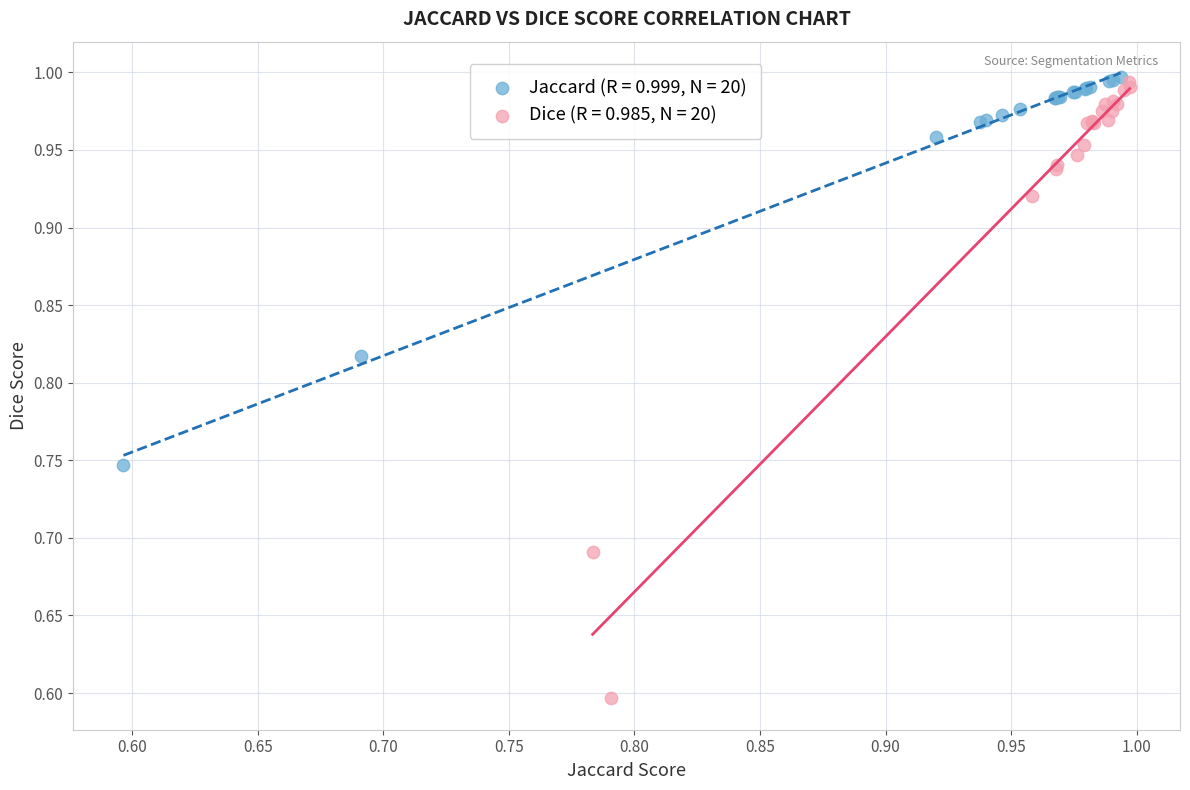

What are all the series names shown in the legend?

Jaccard (R = 0.999, N = 20), Dice (R = 0.985, N = 20)